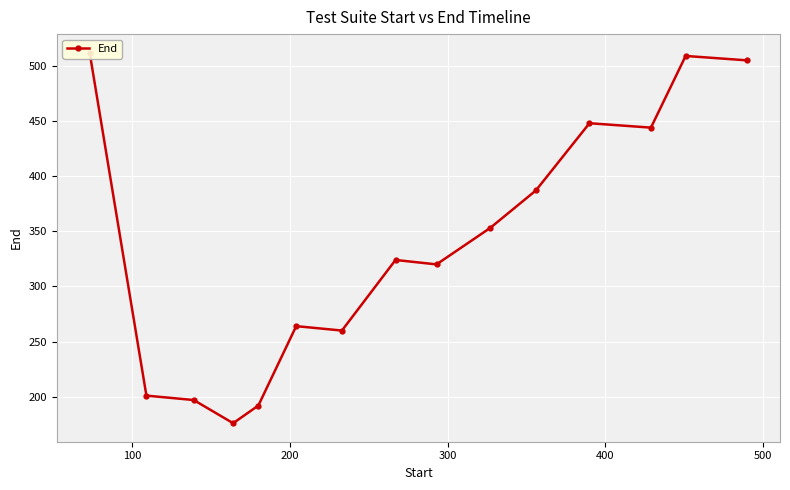

True or false: there are more than 2 points higher than both neighbors.

True